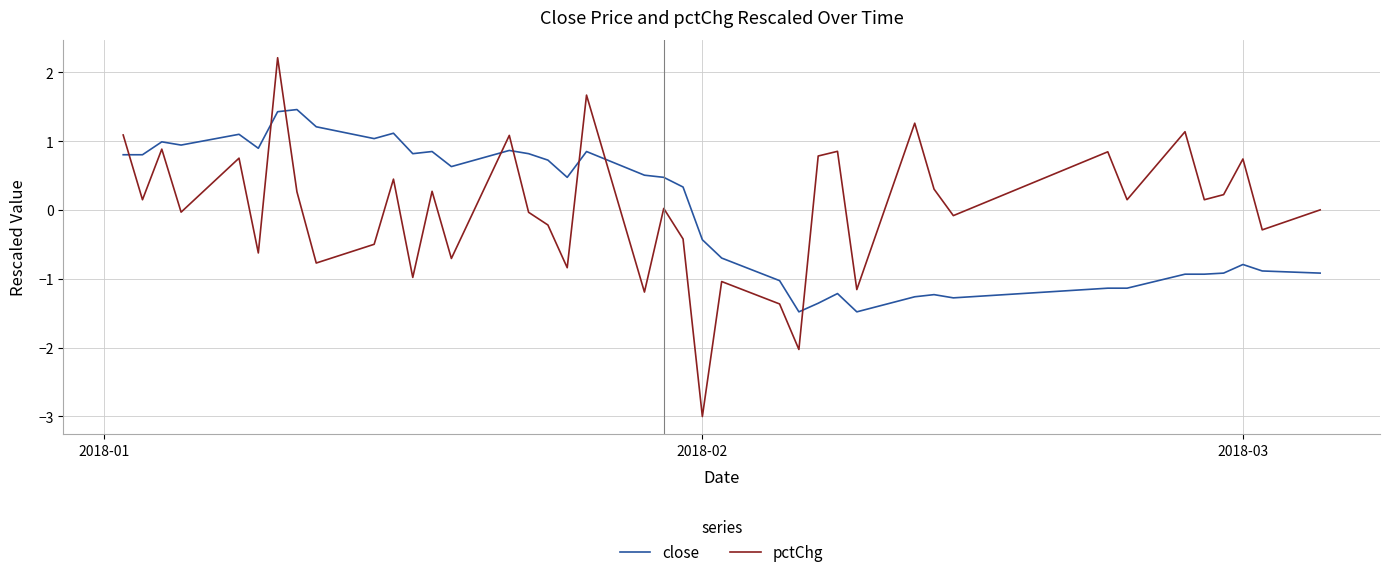

What is the lowest value of the pctChg series?

-3.0